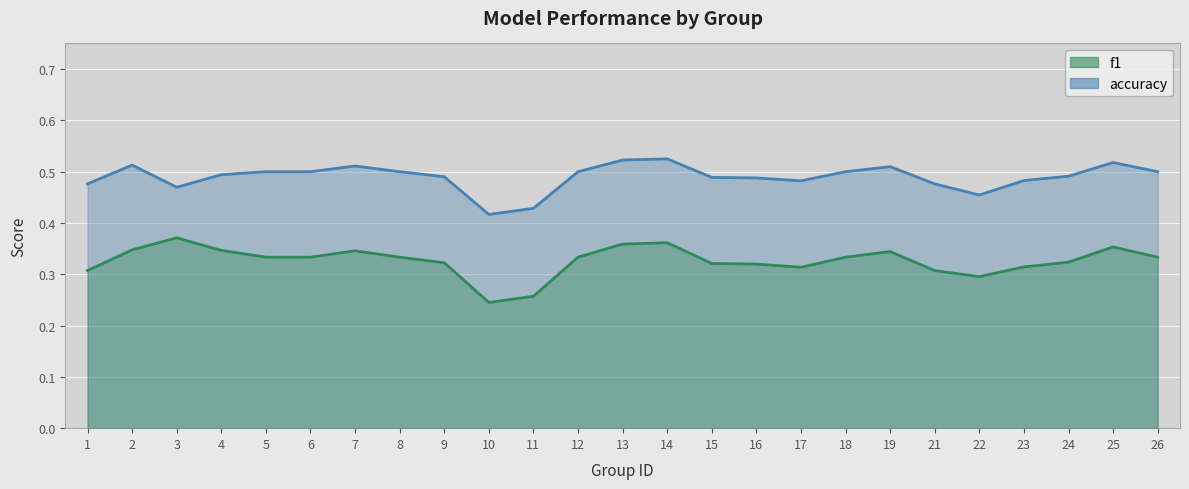

Which series has the largest total across all categories?

accuracy